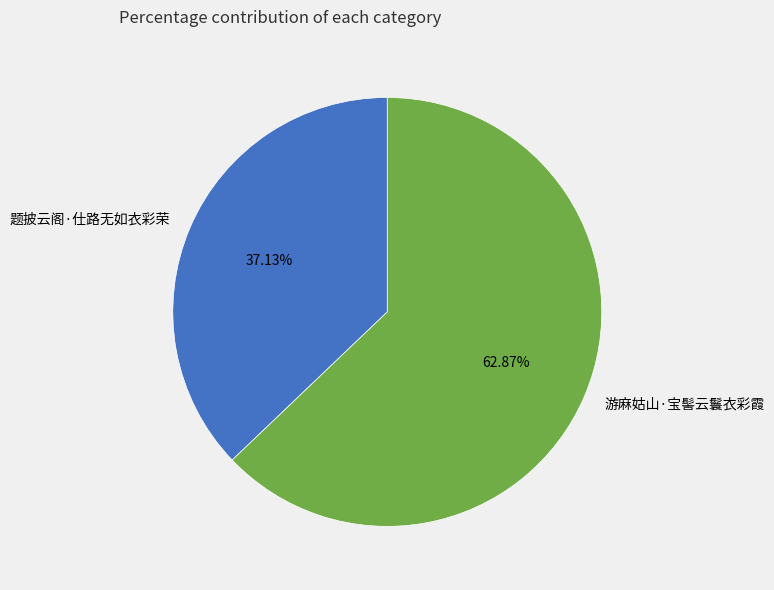

Is the sum of 题披云阁·仕路无如衣彩荣 and 游麻姑山·宝髻云鬟衣彩霞 greater than half?

Yes